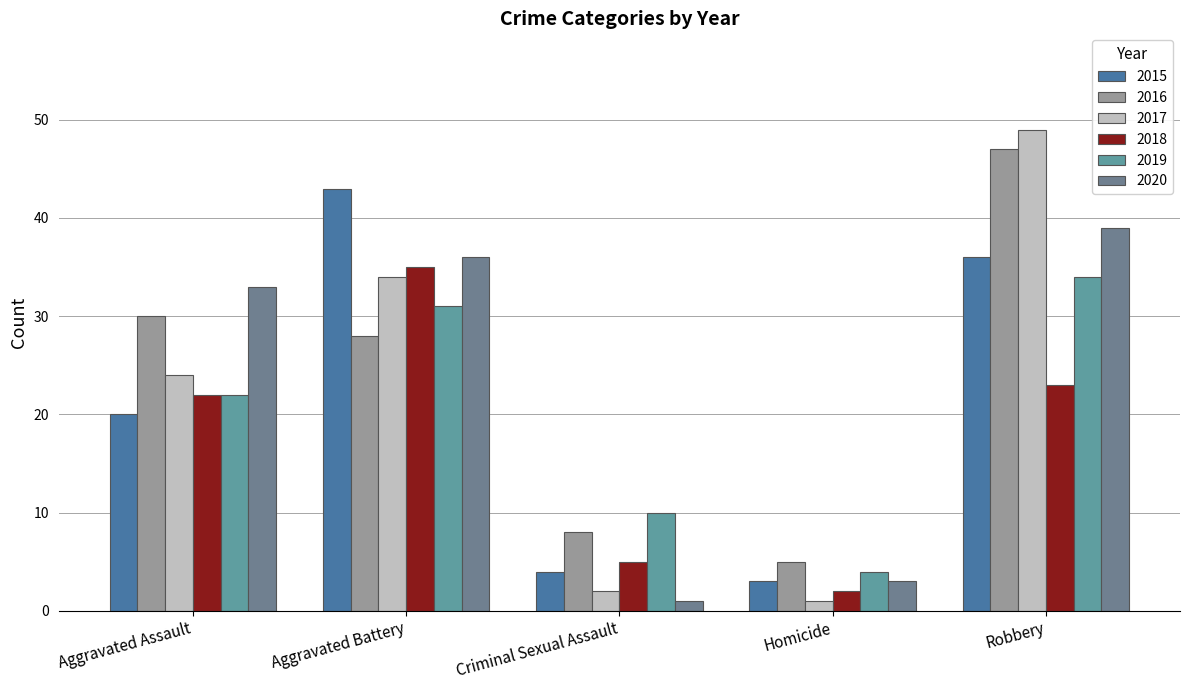

Which series changed the most between Aggravated Battery and Robbery?

2016